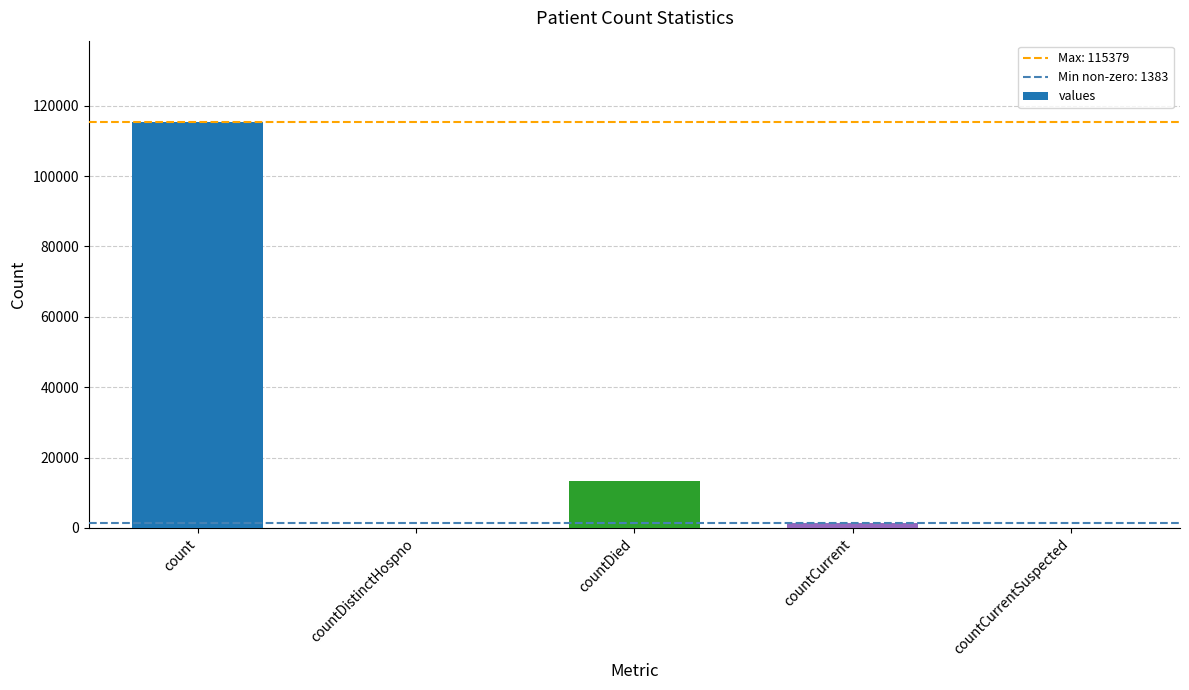

At which category does the chart reach its peak across all series?

count